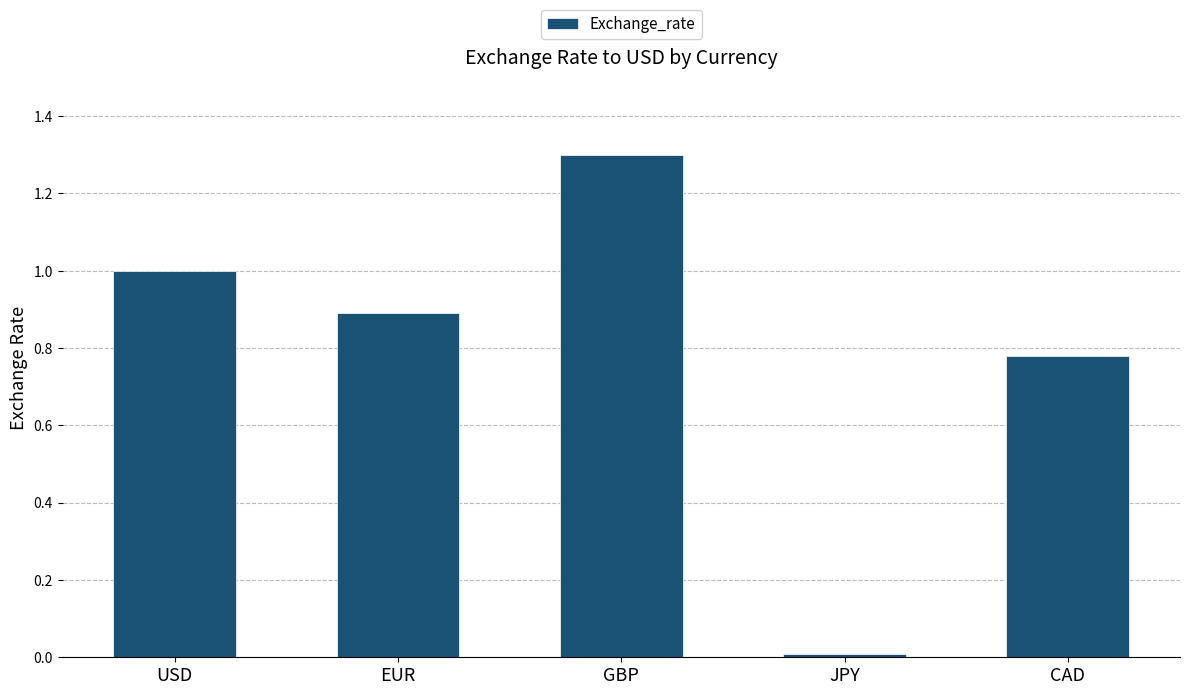

What is the difference between the values at EUR and JPY?

0.9